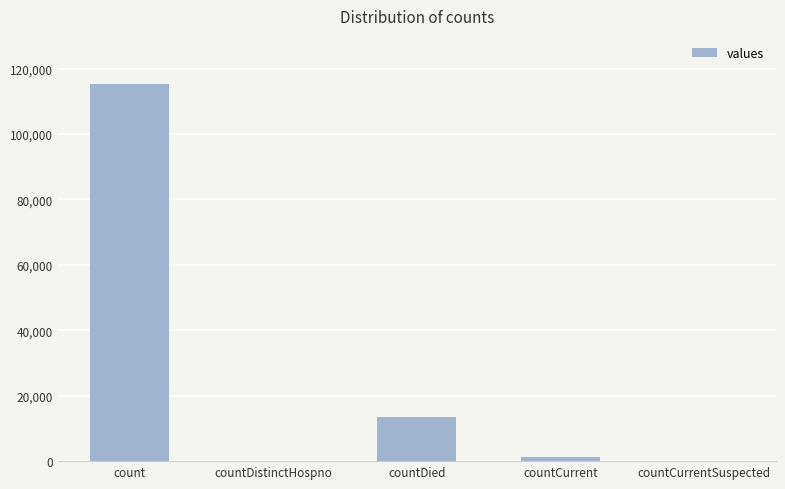

Between countCurrentSuspected and countDied, which is larger?

countDied